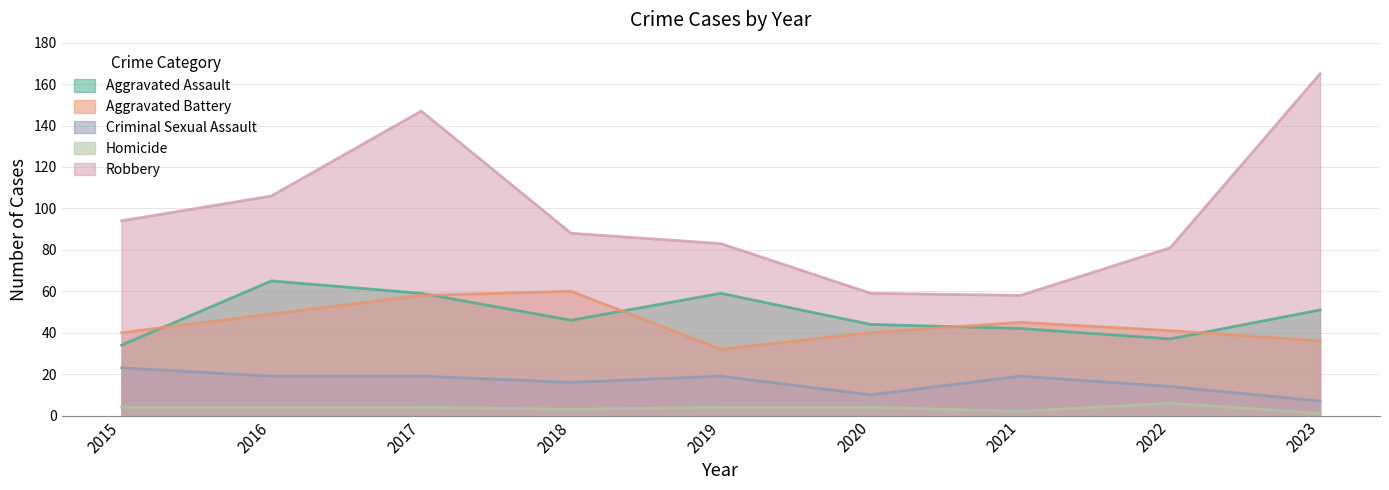

In Aggravated Assault, how many points are higher than both neighbors (excluding endpoints)?

2